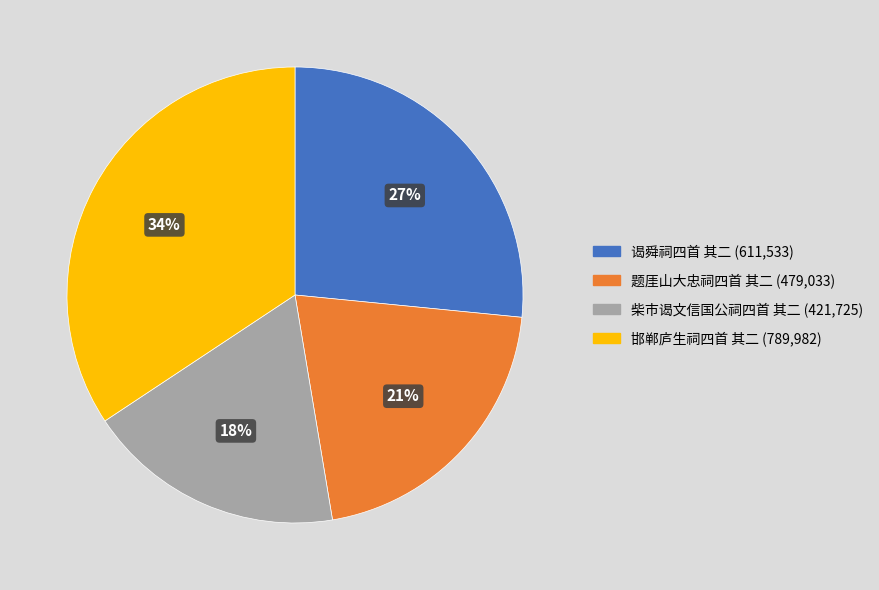

To the nearest percent, what is the difference between the 柴市谒文信国公祠四首 其二 and 邯郸庐生祠四首 其二 slice percentages?

16%